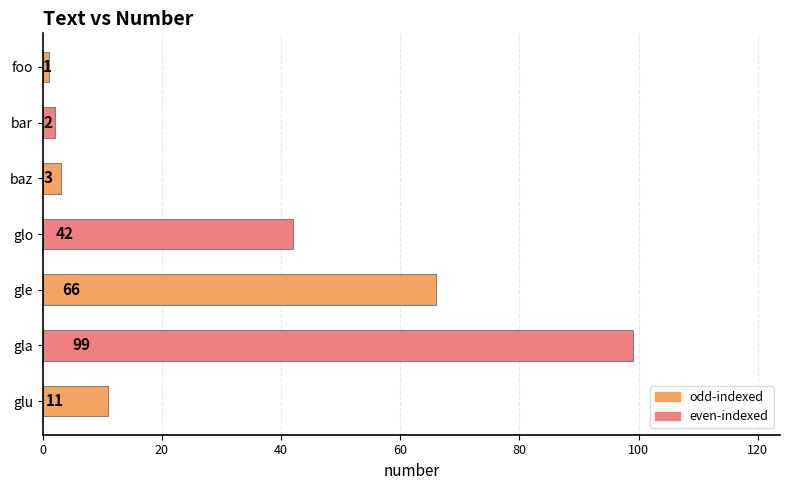

Reading top to bottom, transcribe all the data shown in this chart.

1	2	3	42	66	99	11